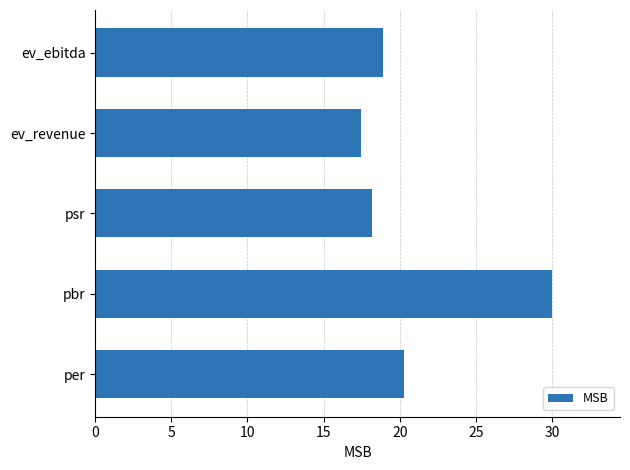

What is the difference between the values at per and pbr?

9.7